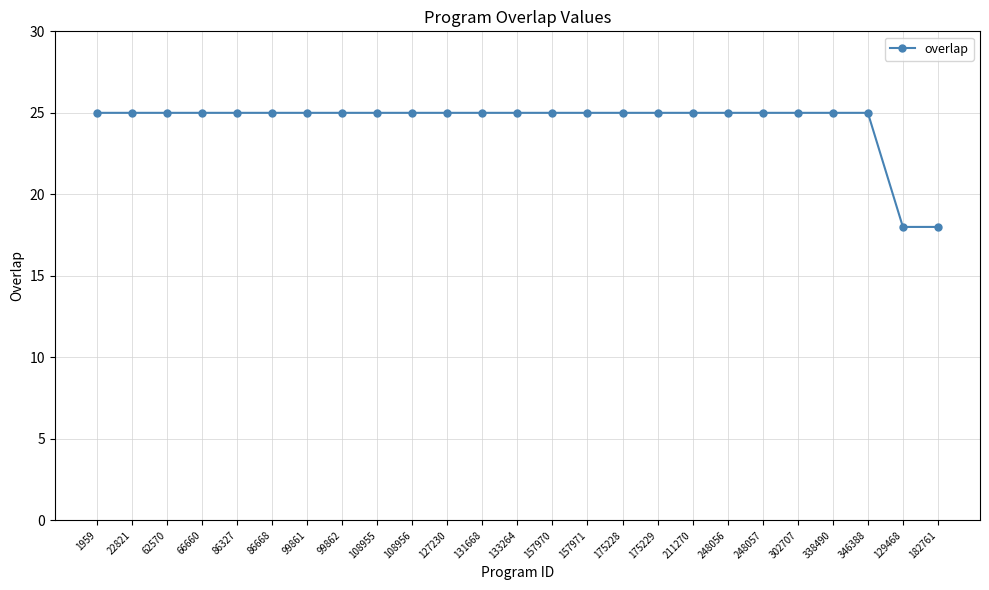

What is the ratio of the value at 211270 to the value at 127230?

1.0